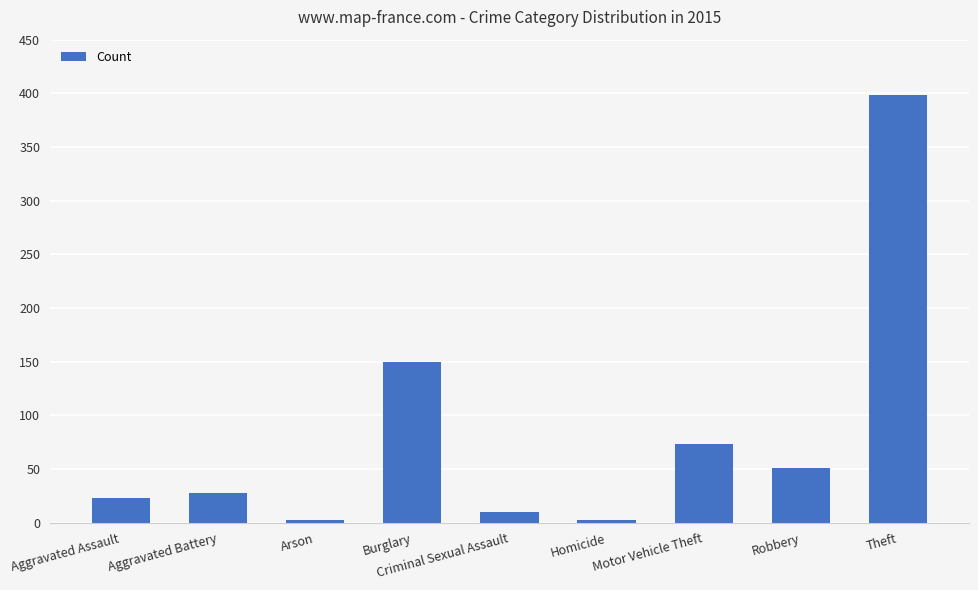

What is the smallest value displayed?

2